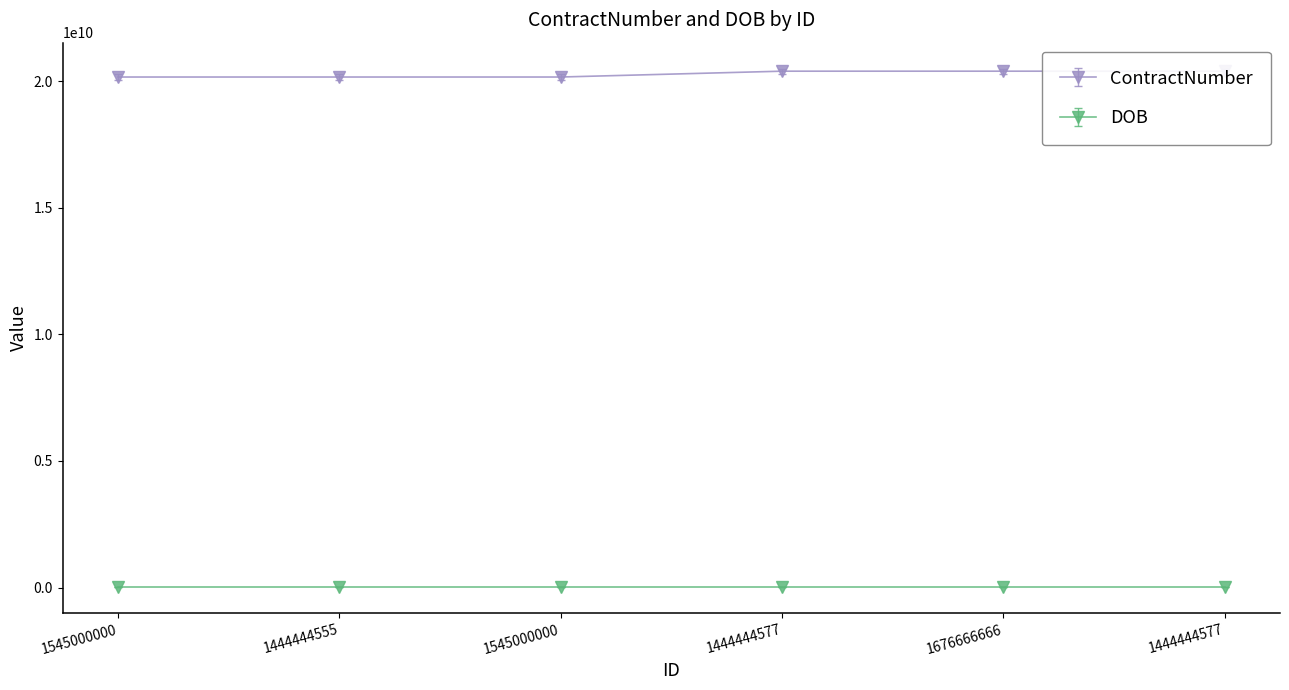

Reading left to right, what are all the values shown in this chart?

1545000000=20258097223.3	1444444555=20258097223.3	1545000000=20258097223.3	1444444577=20489793992.6	1676666666=20489793992.6	1444444577=20489793992.6